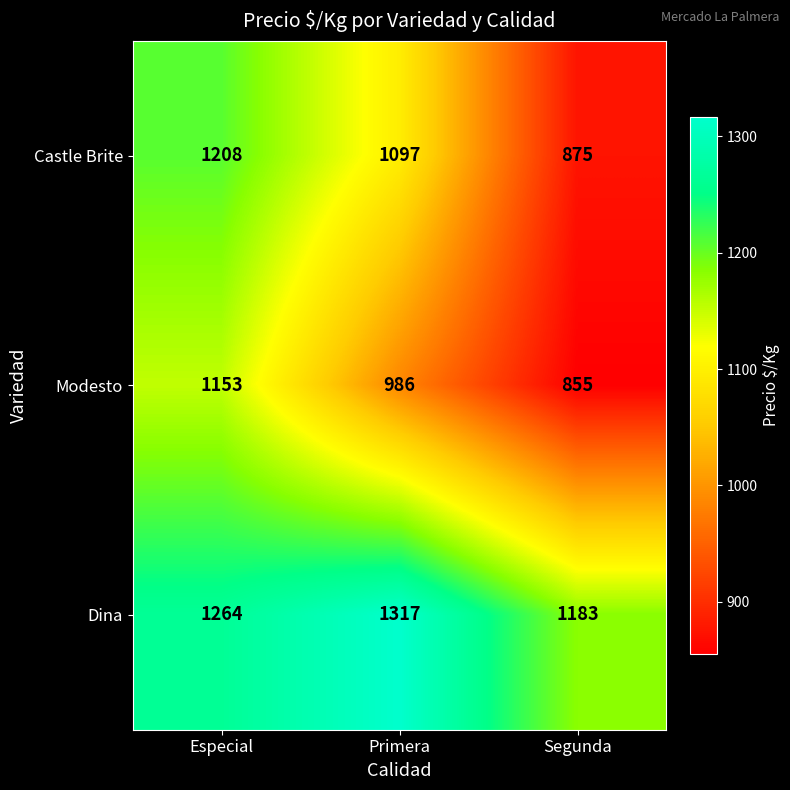

Reading right to left, transcribe all the data shown in this chart.

Castle Brite: 875	1097	1208
Modesto: 855	986	1153
Dina: 1183	1317	1264